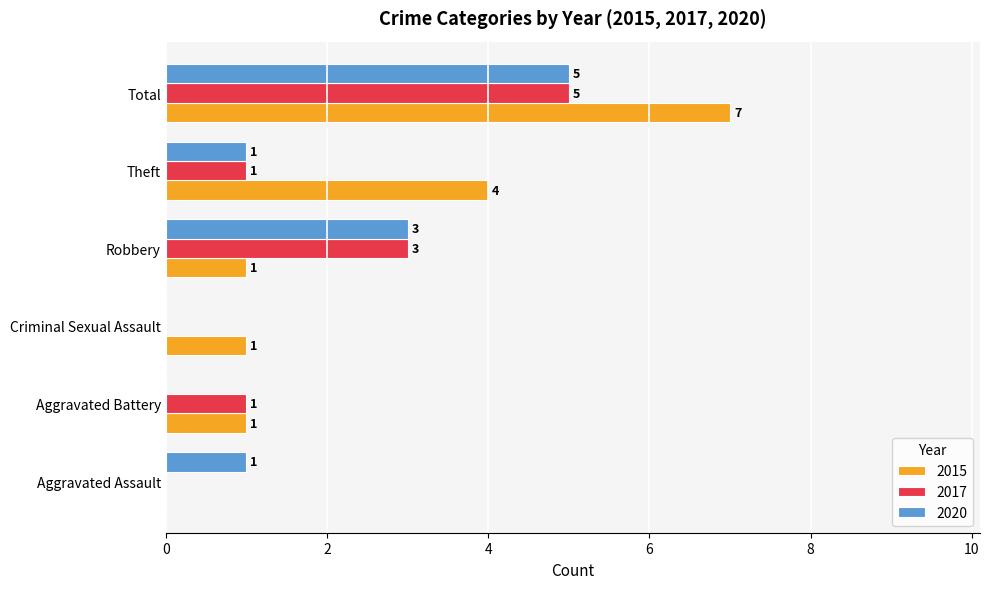

Where is 2015 nearest to the value 3?

Theft